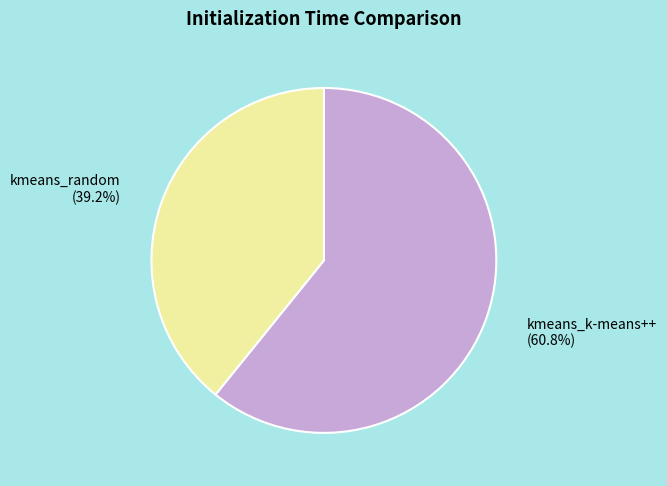

Which category has the smallest portion of the pie?

kmeans_random